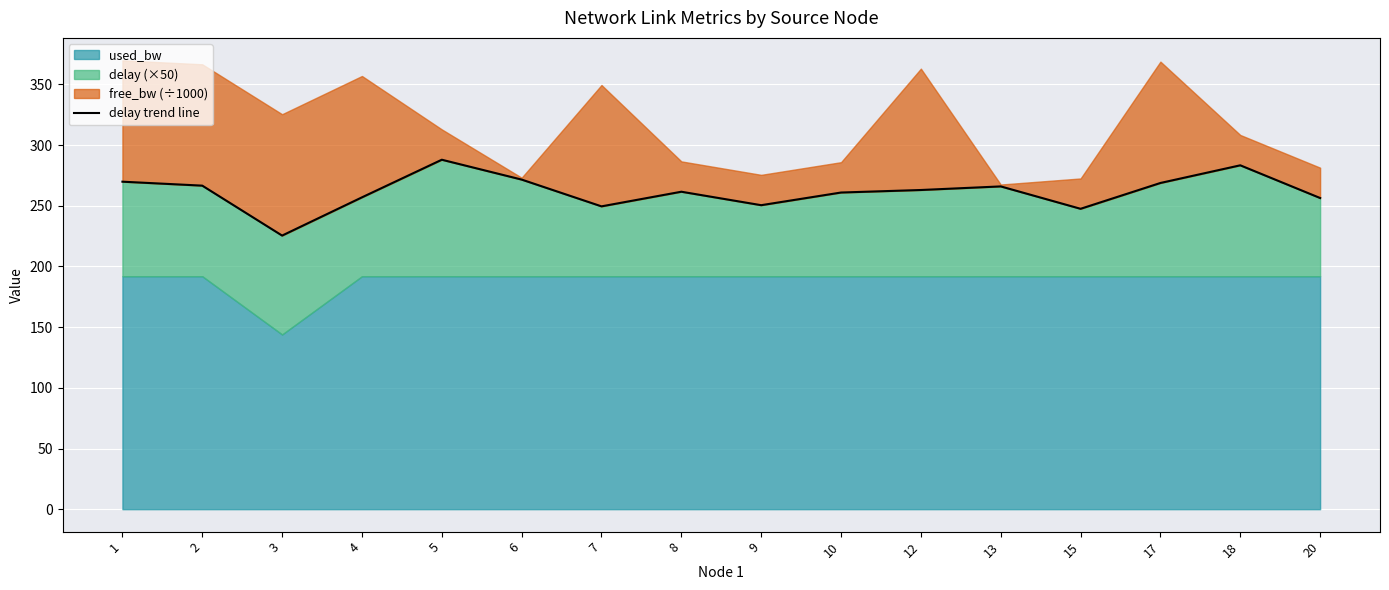

Between 12 and 17, which is larger?

17